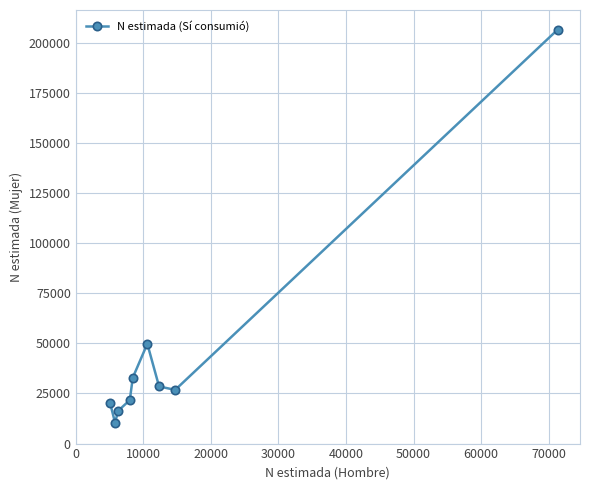

Reading left to right, what are all the values shown in this chart?

20196	10349	16308	21697	32889	49779	28512	26788	206519